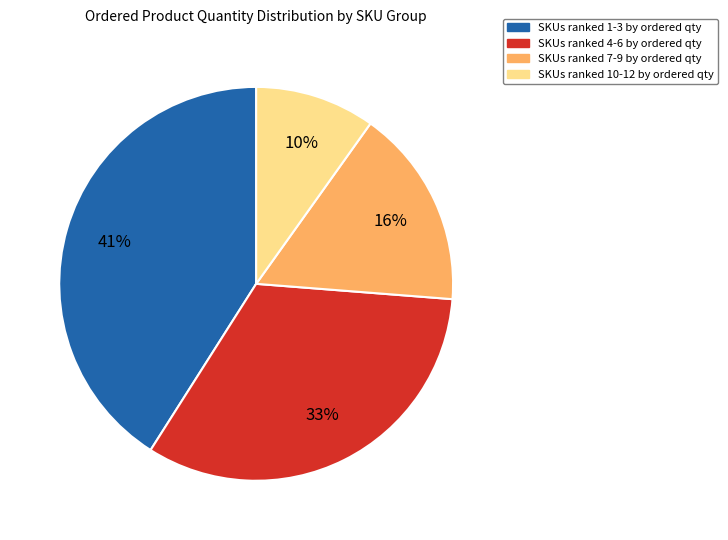

To the nearest percent, what is the difference between the largest and smallest slice percentages?

31%